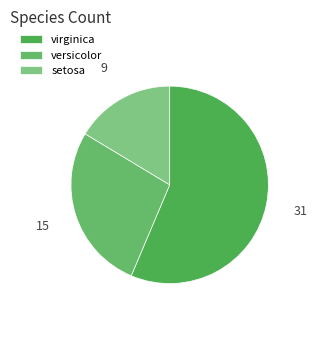

Do setosa and virginica together represent more than half of the pie?

Yes